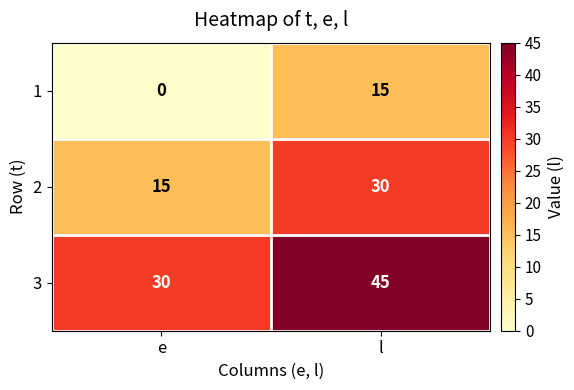

Reading left to right, extract all data points from this chart.

1: e=0	l=15
2: e=15	l=30
3: e=30	l=45